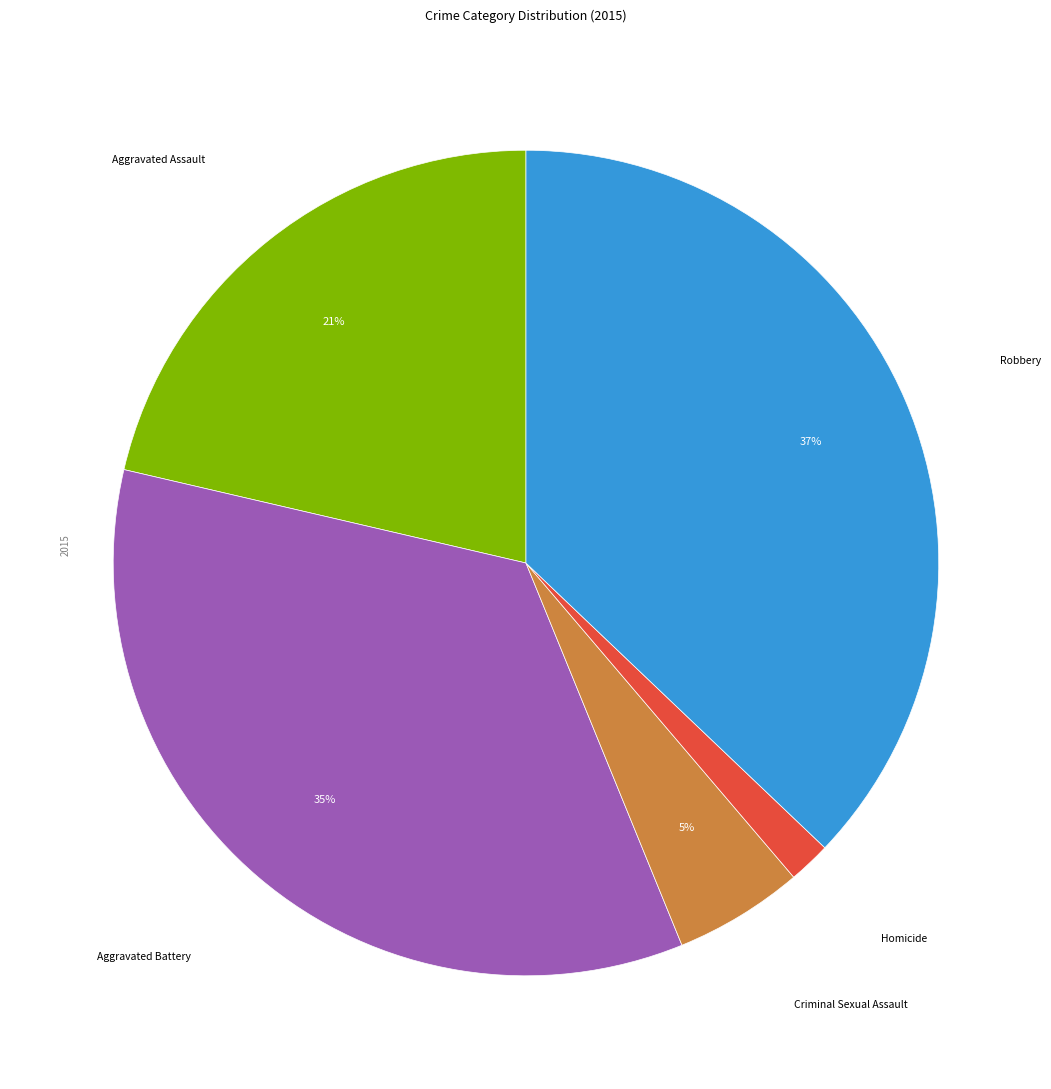

To the nearest percent, what is the difference between the largest and smallest slice percentages?

35%